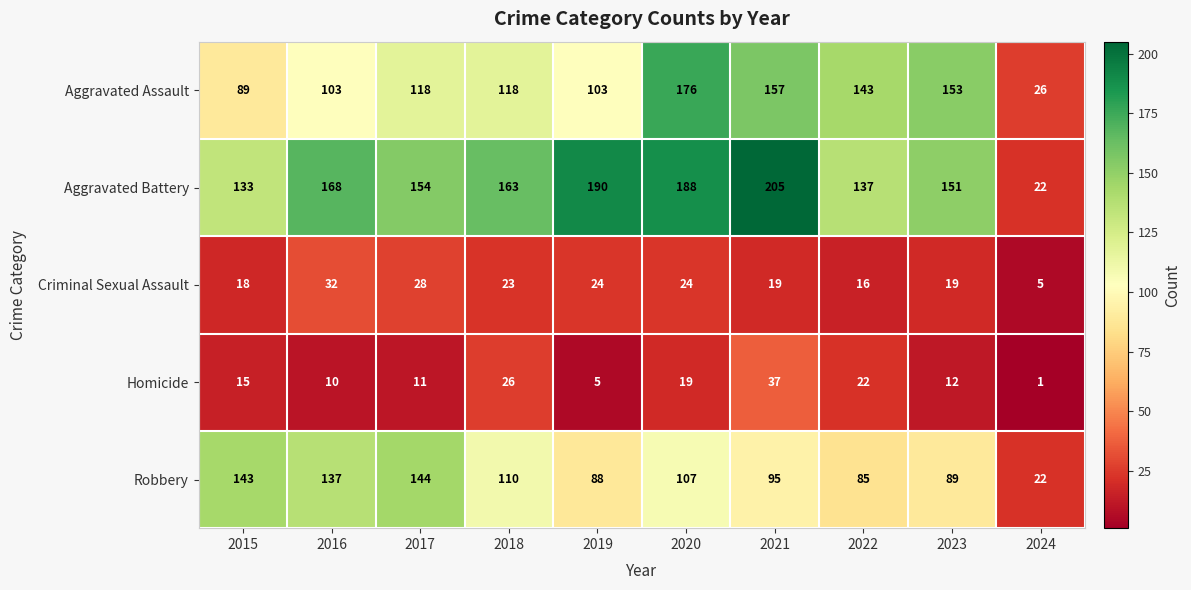

The value of Aggravated Assault at 2023 is 153. True or false?

True